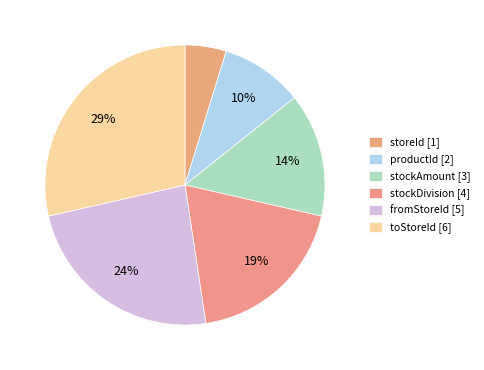

What is the largest slice in the pie chart?

toStoreId